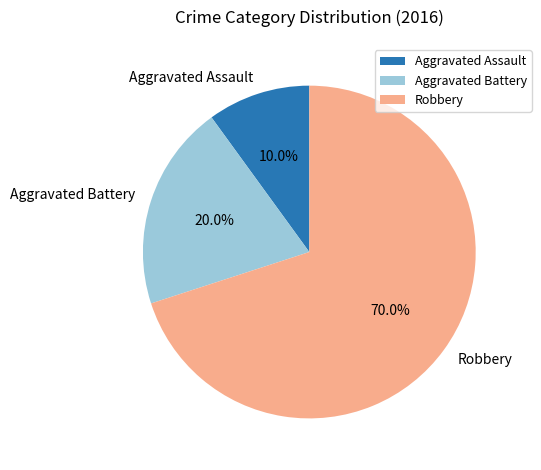

What is the smallest slice in the pie chart?

Aggravated Assault